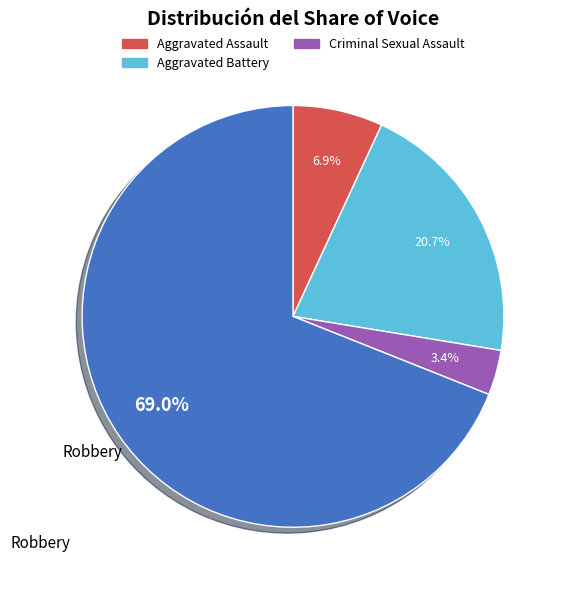

Is there any slice that represents more than half of the pie?

Yes